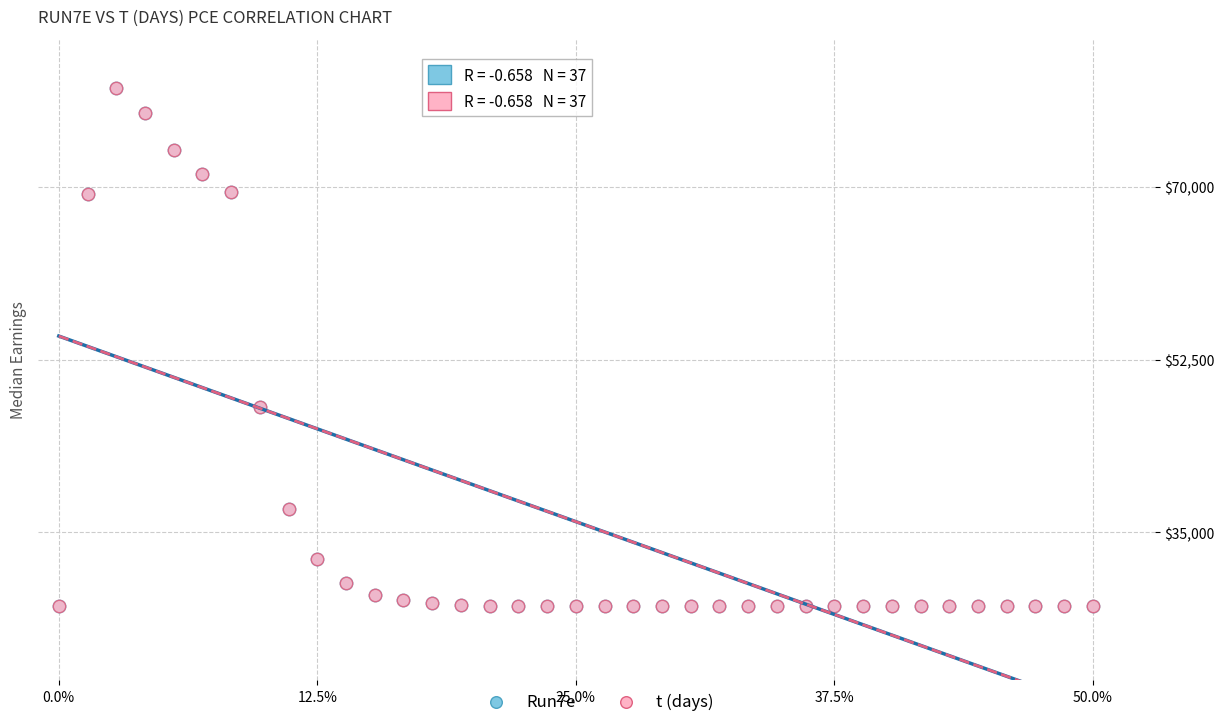

What are all the series names shown in the legend?

Run7e, t (days)